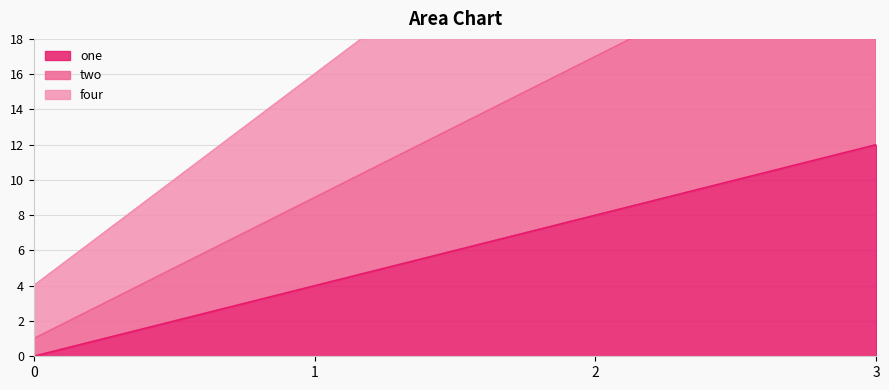

True or false: one has a value of 0 at 0.

True